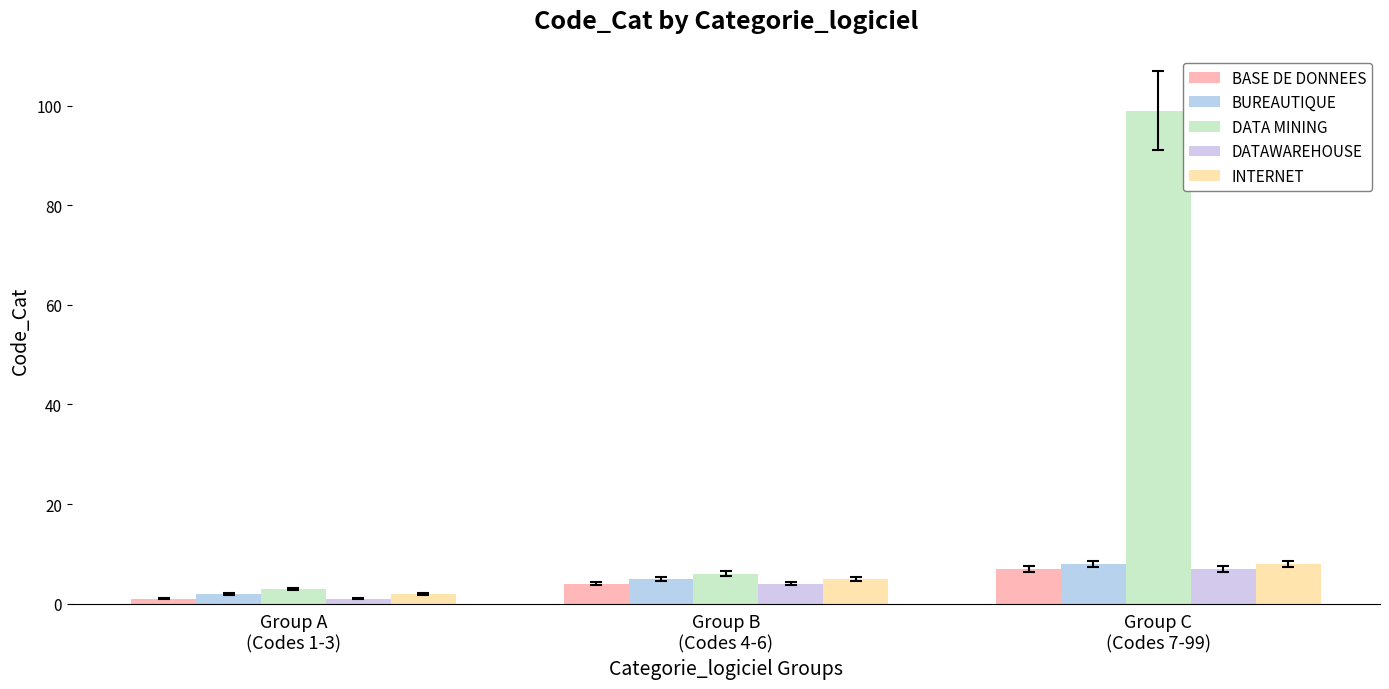

What are all the series names shown in the legend?

BASE DE DONNEES, BUREAUTIQUE, DATA MINING, DATAWAREHOUSE, INTERNET